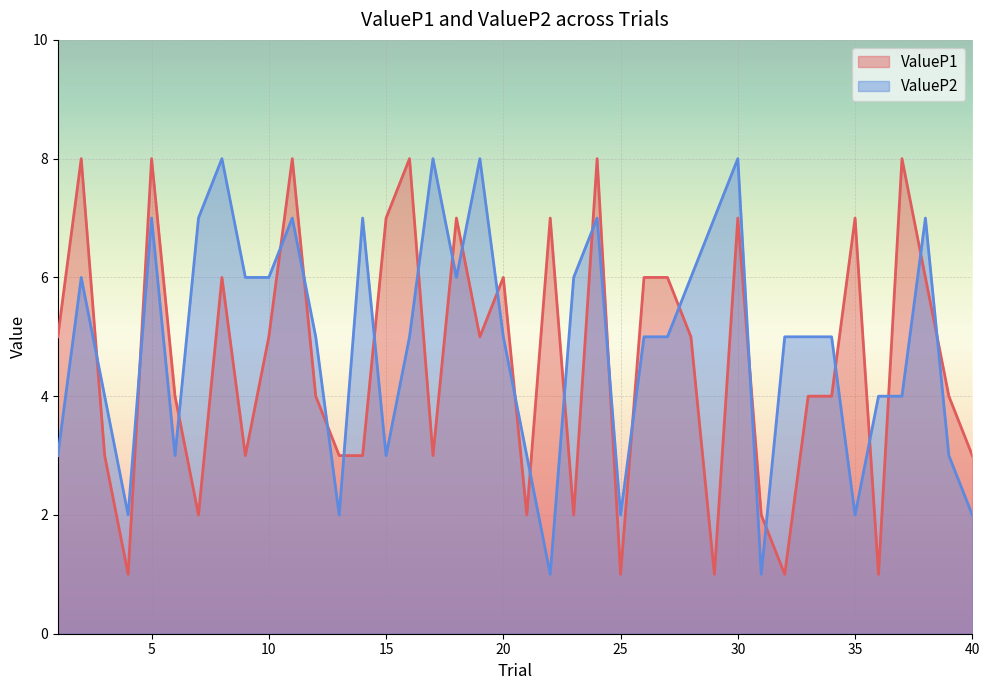

What is the greatest value displayed?

8